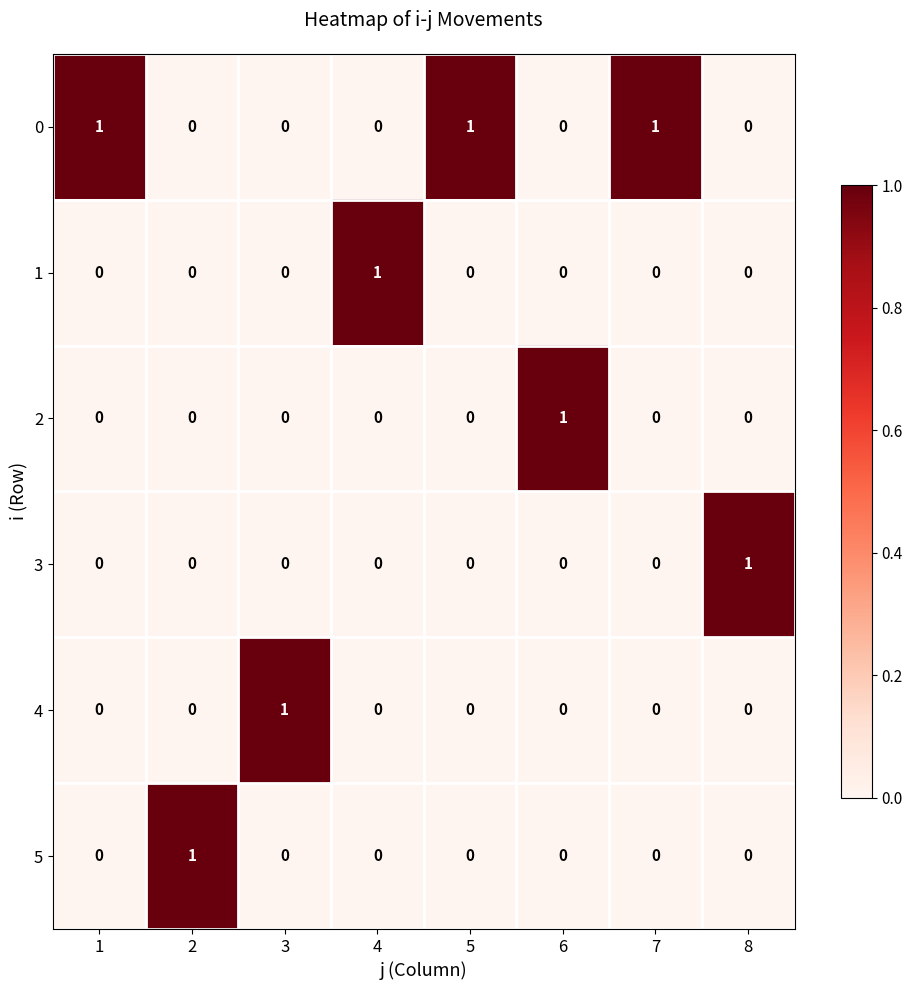

At which label does 3 reach its peak?

8